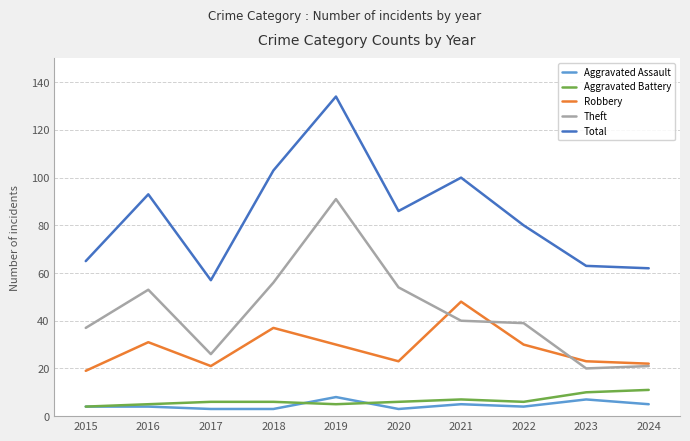

Which series has the largest range (max minus min)?

Total